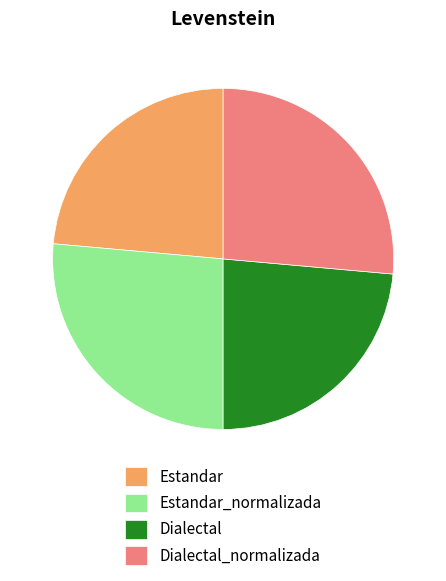

Does Estandar account for over 50% of the chart?

No